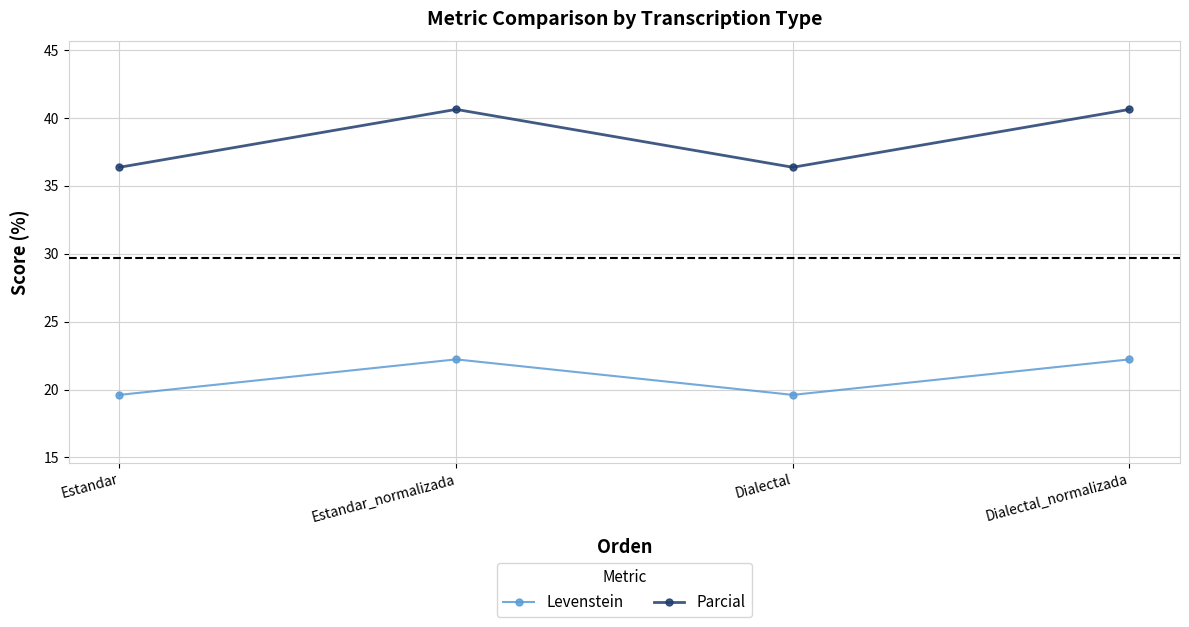

Is the value of Parcial at Estandar_normalizada greater than the value of Levenstein at Dialectal?

Yes